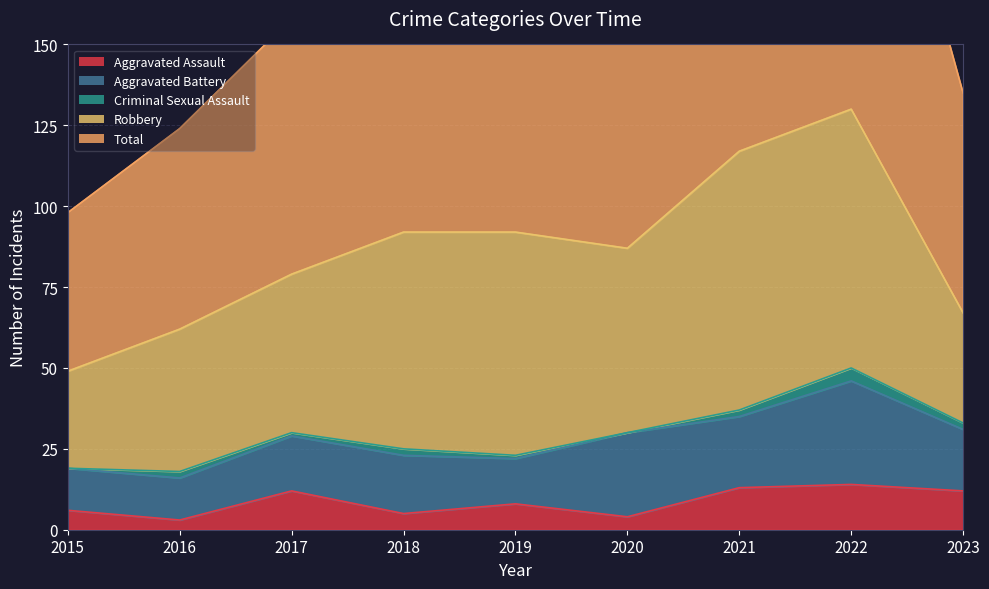

True or false: Robbery and Aggravated Battery intersect in this chart.

False